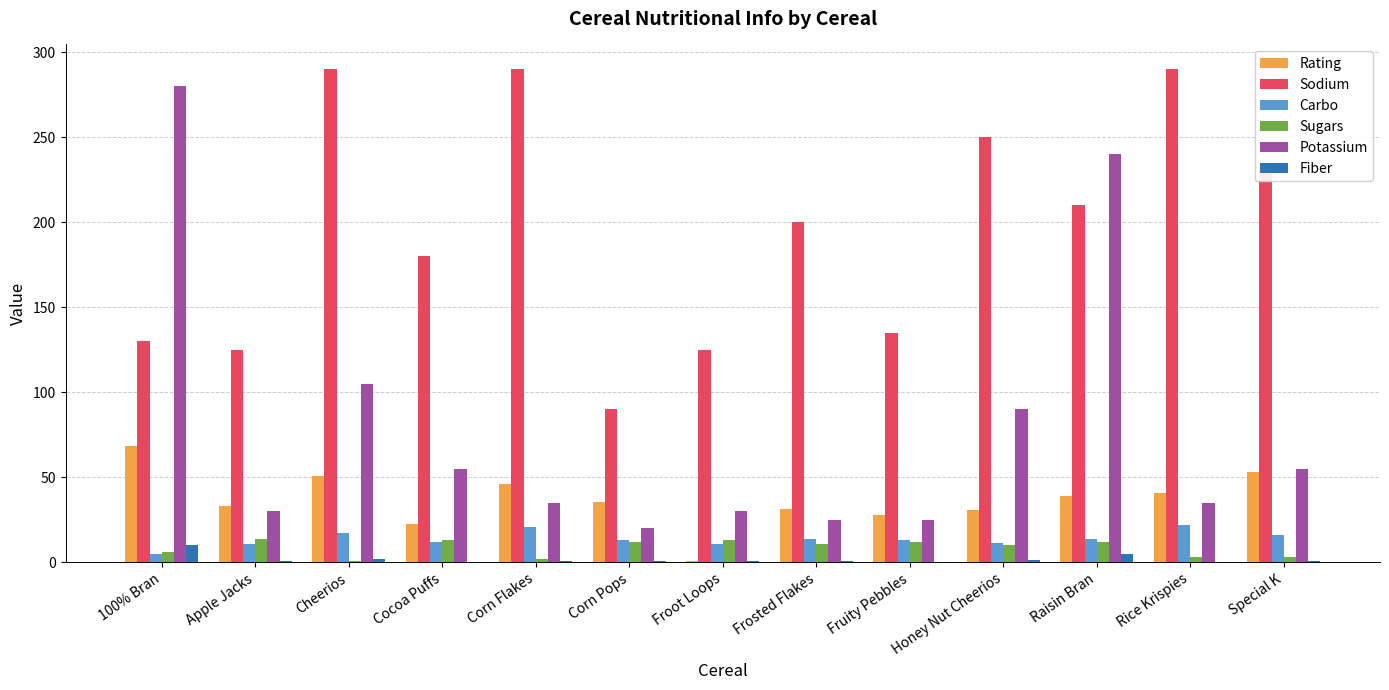

Is it true that Carbo equals 28.4 at Special K?

False